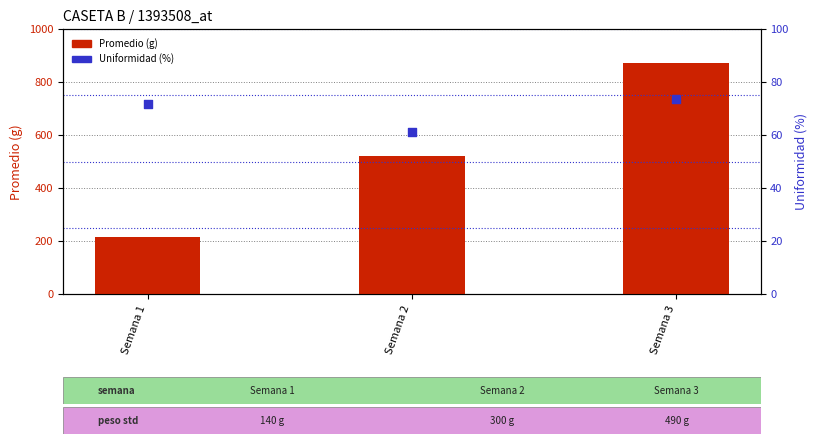

Is the value of Promedio at Semana 1 greater than the value of Uniformidad at Semana 3?

Yes